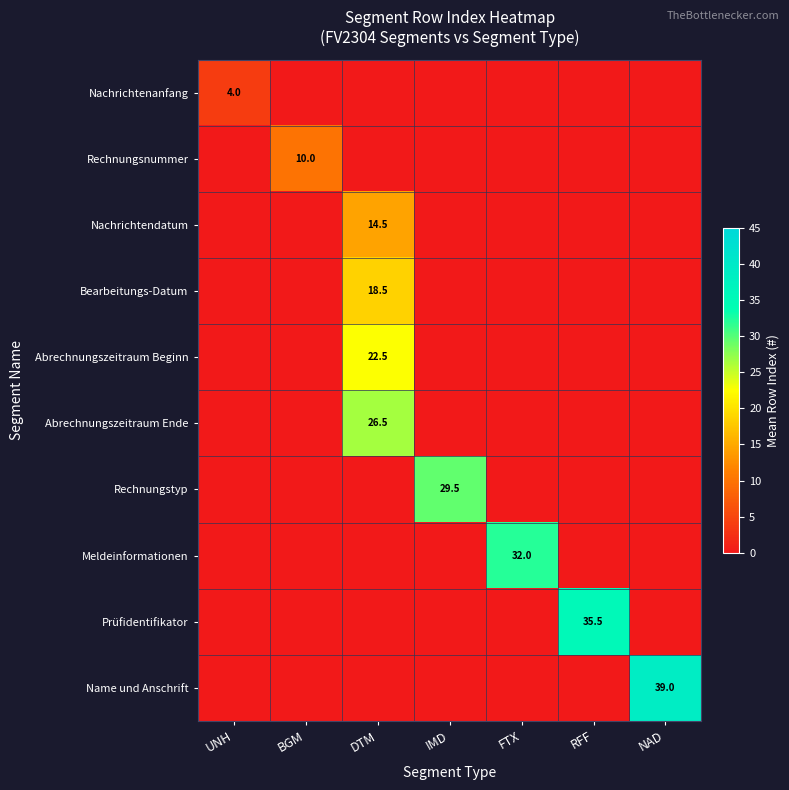

What is the difference between the highest and lowest values at UNH?

4.0